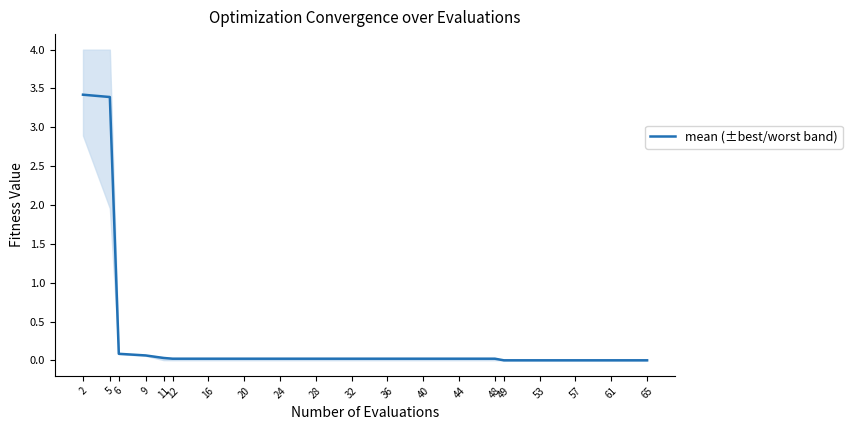

Which category has the highest value across all series?

2